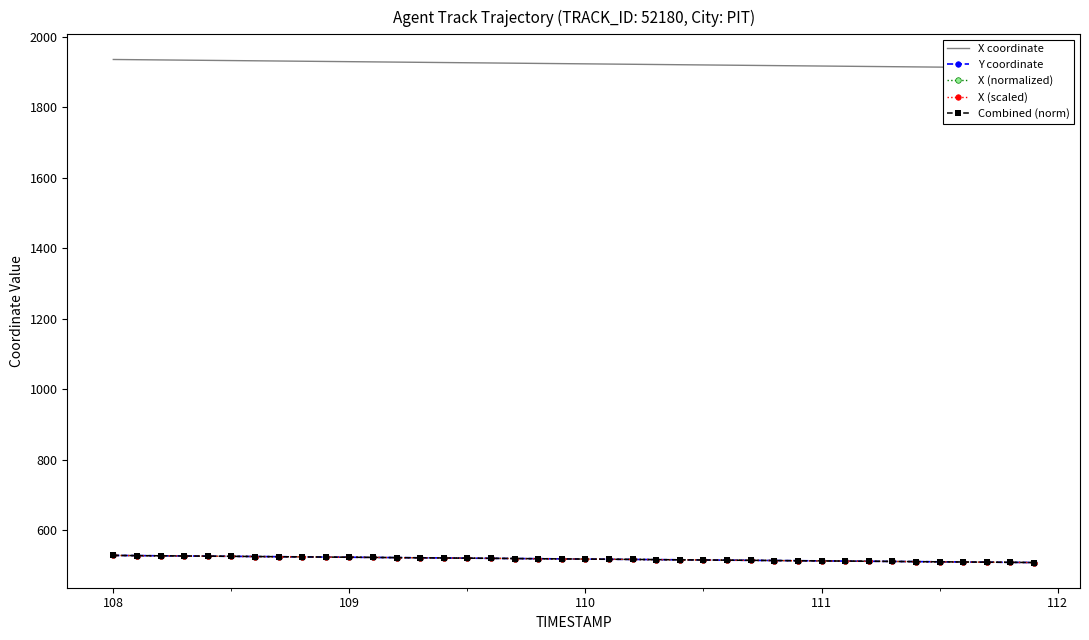

True or false: X (scaled) and X coordinate intersect in this chart.

False